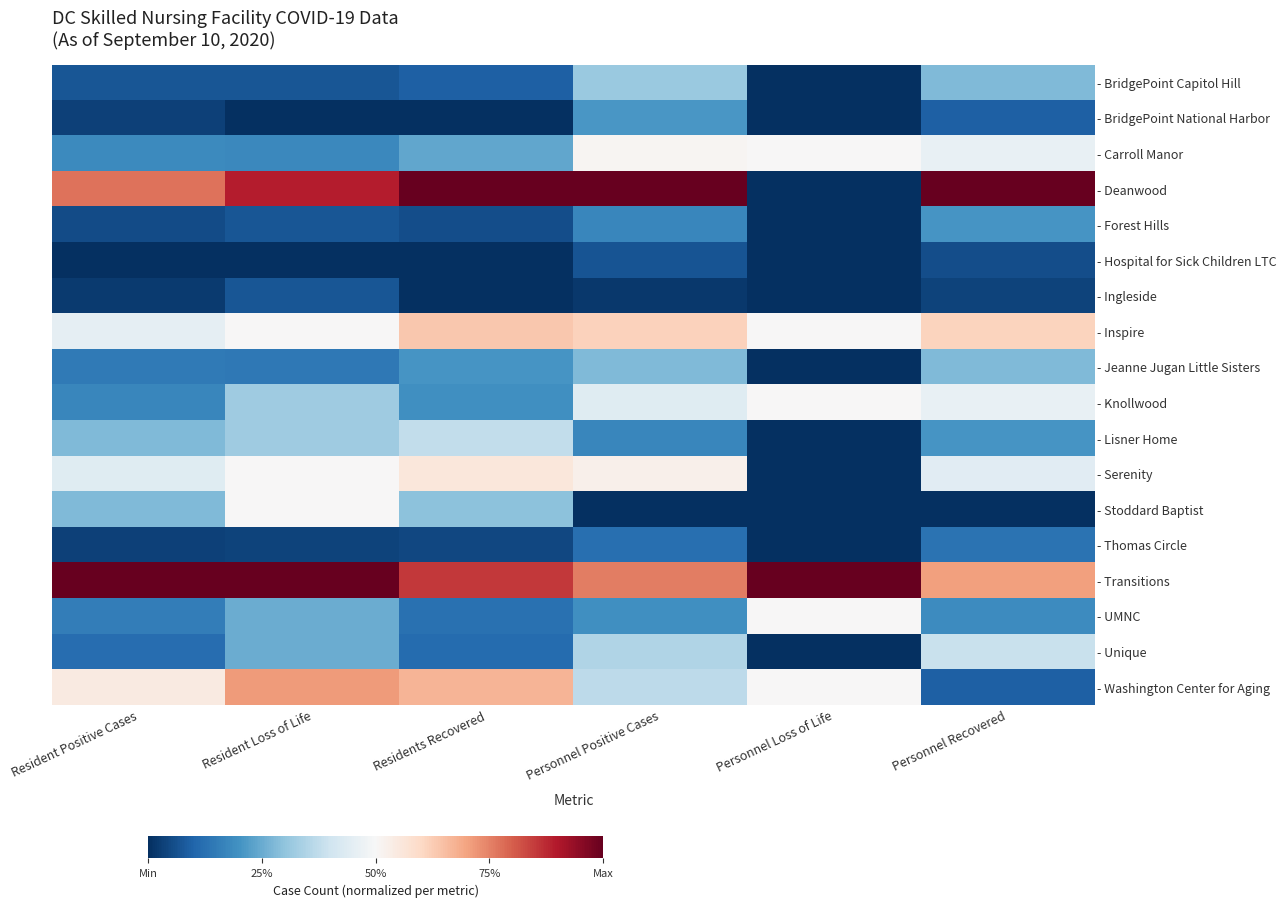

Count the number of categories in the chart.

6